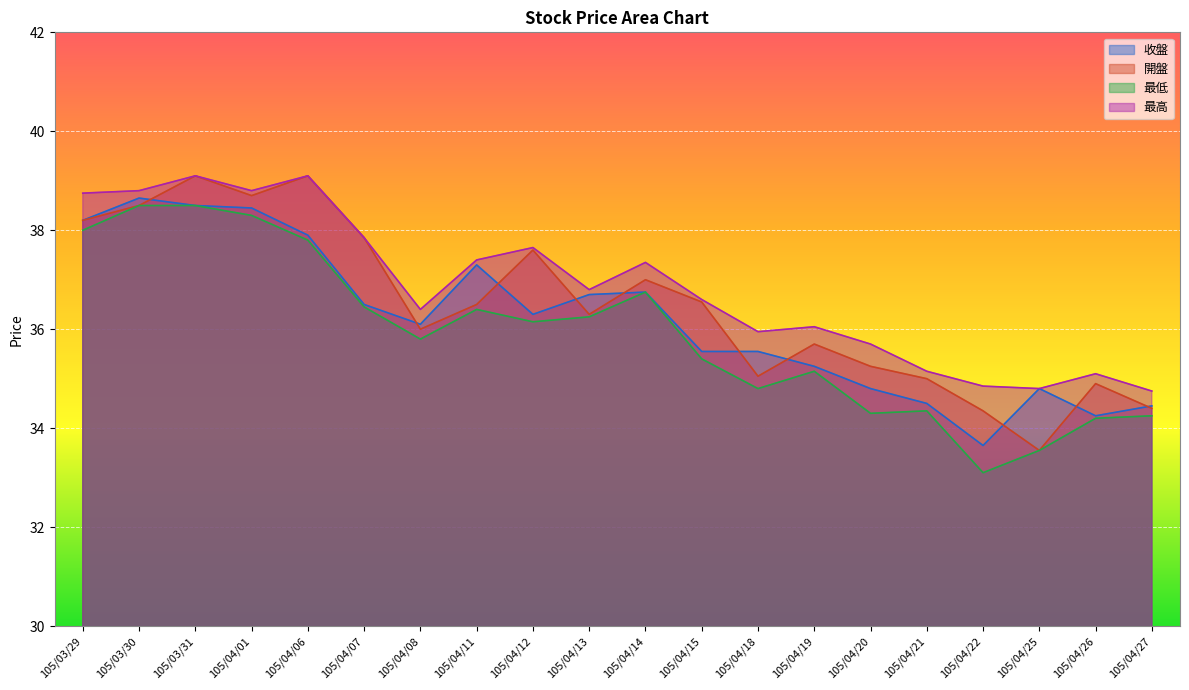

True or false: 最低 has a value of 11.5 at 105/04/20.

False